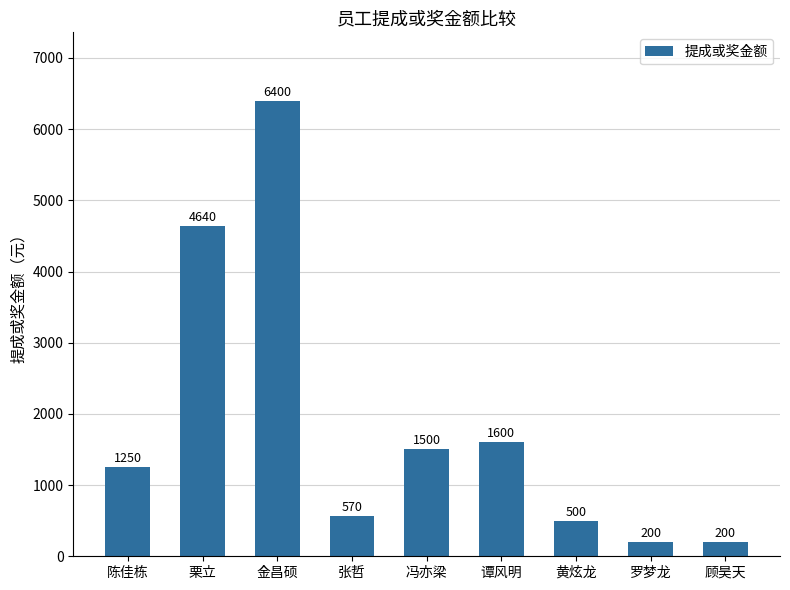

How many values are below 1250?

4